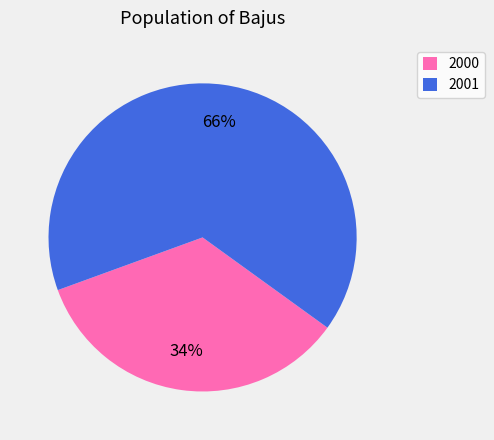

How many segments does this pie chart have?

2